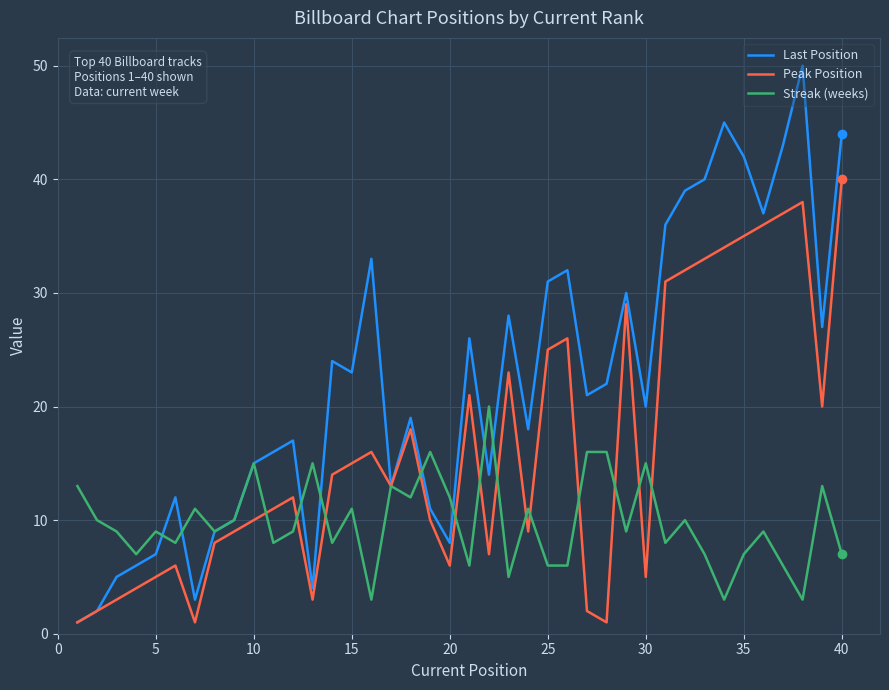

Rank the series by their average value, from lowest to highest.

Streak (weeks), Peak Position, Last Position